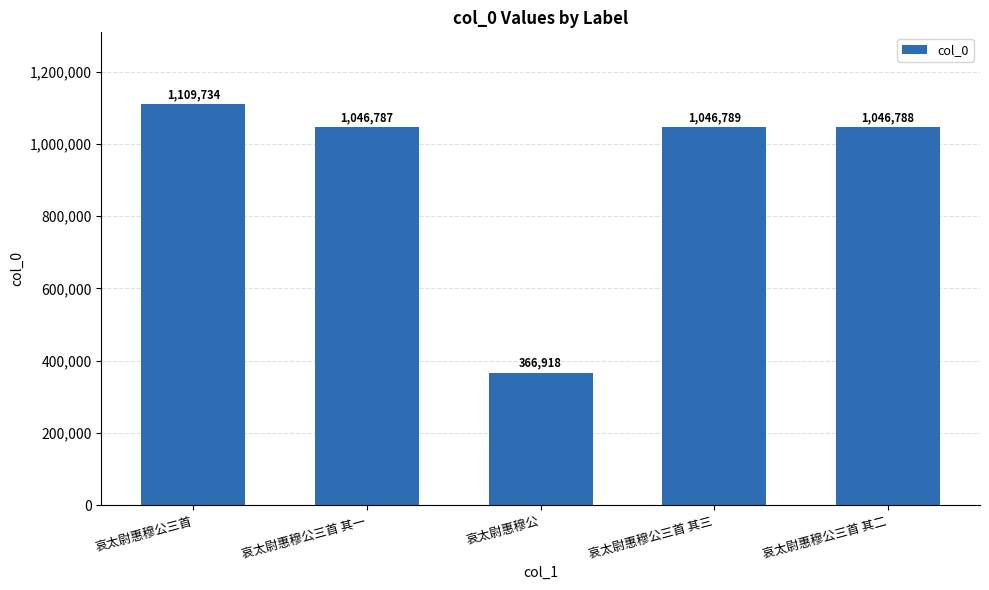

What is the change in value from 哀太尉惠穆公 to 哀太尉惠穆公三首 其二?

+679870